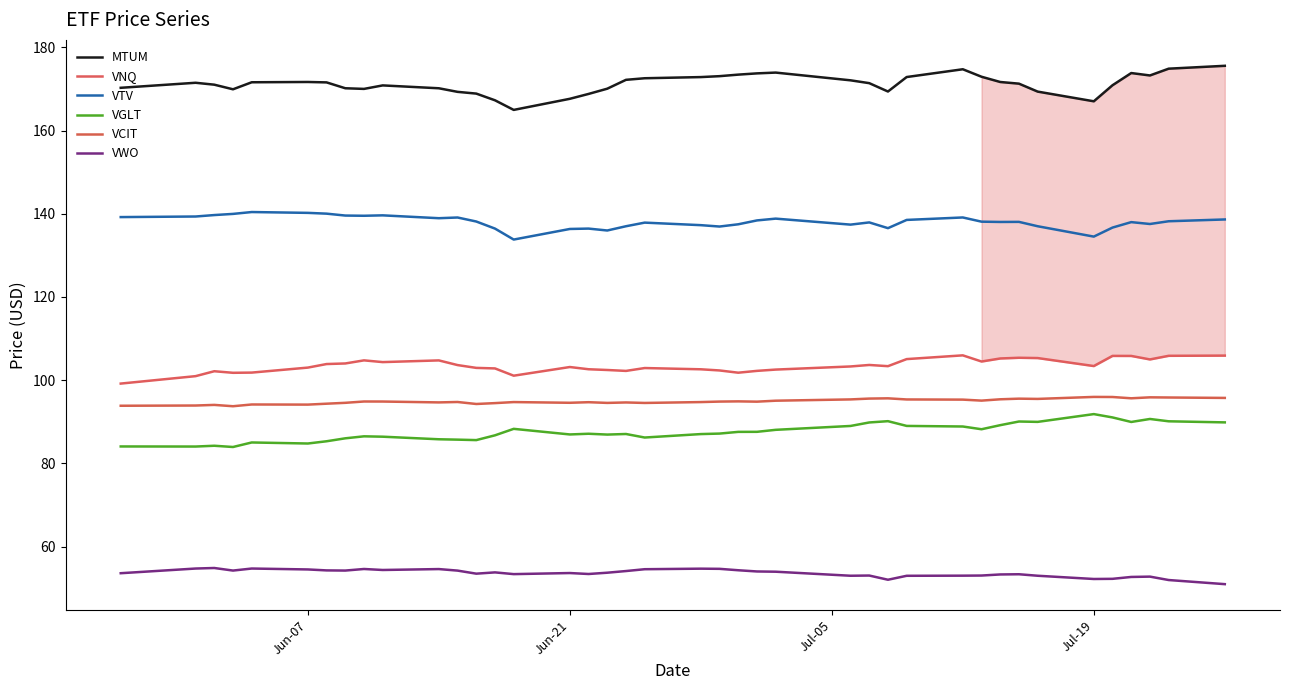

Does the chart have visible grid lines?

No